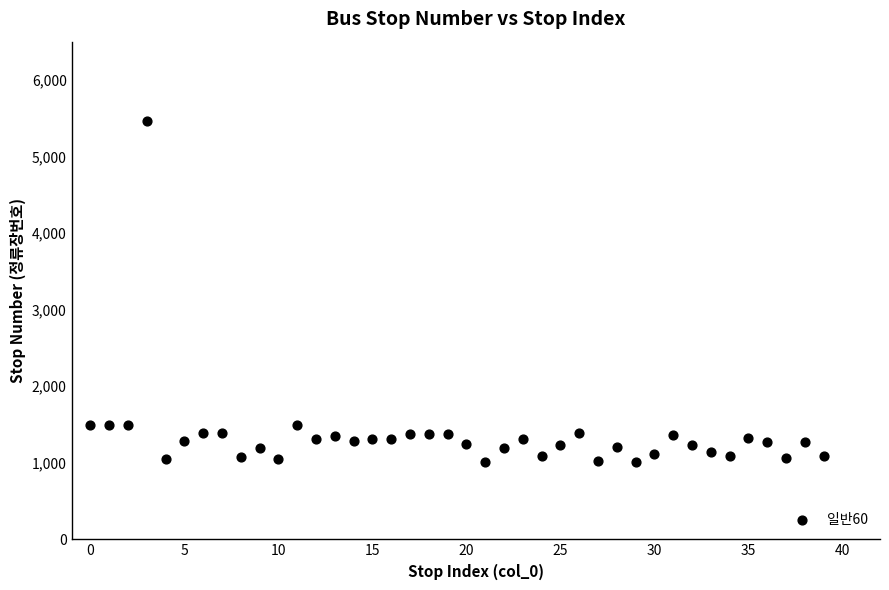

What is the range of Y values (max minus min)?

4458